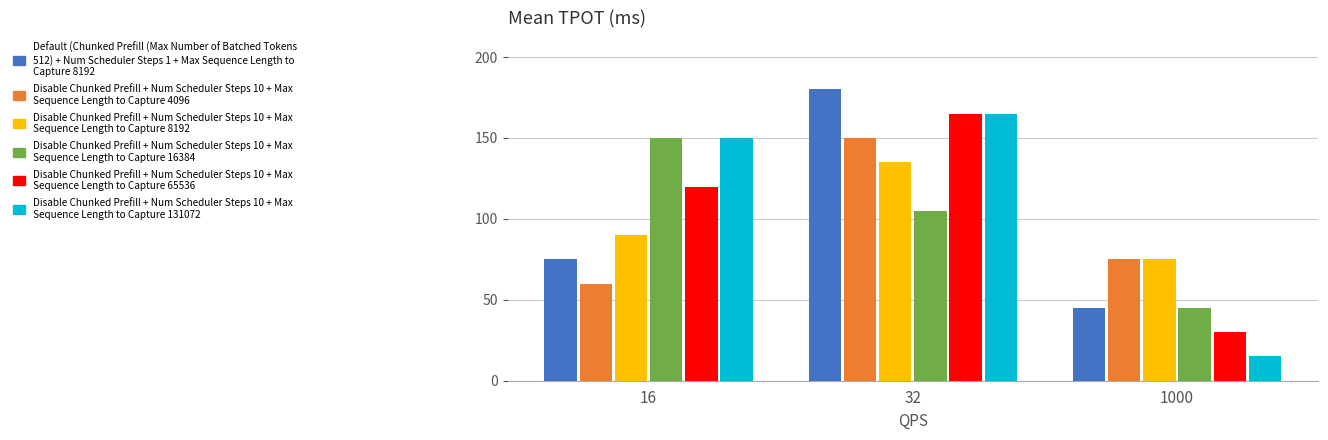

Which category has the highest value across all series?

32